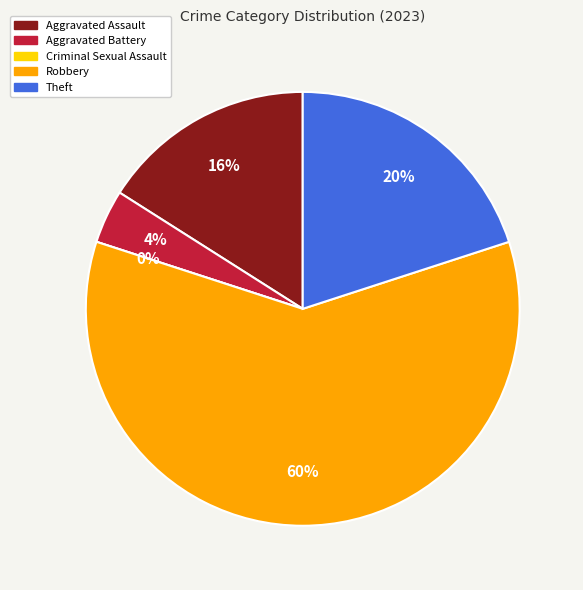

To the nearest percent, what is the difference between the largest and smallest slice percentages?

60%